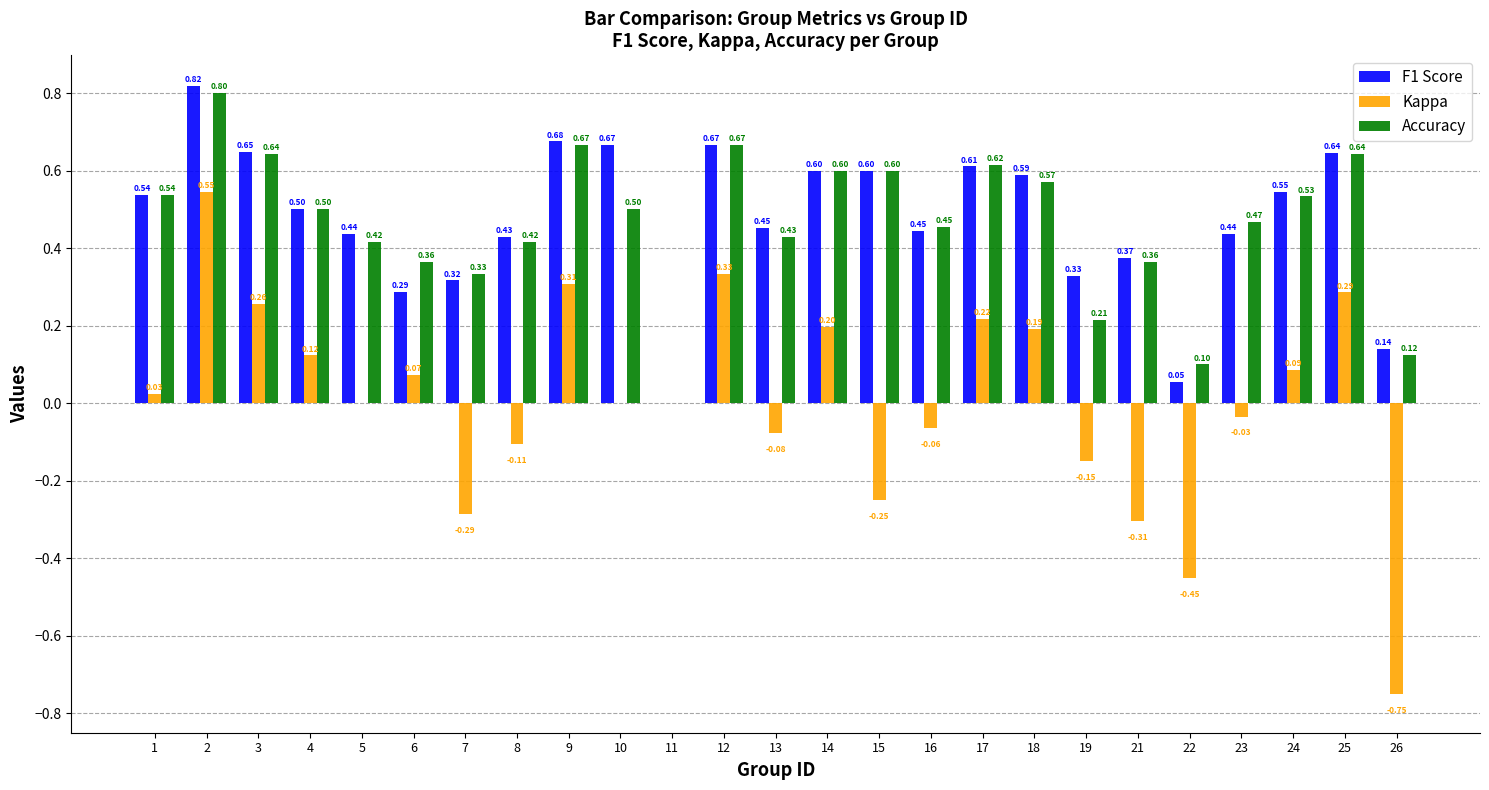

How many data points in Accuracy are above 0?

24